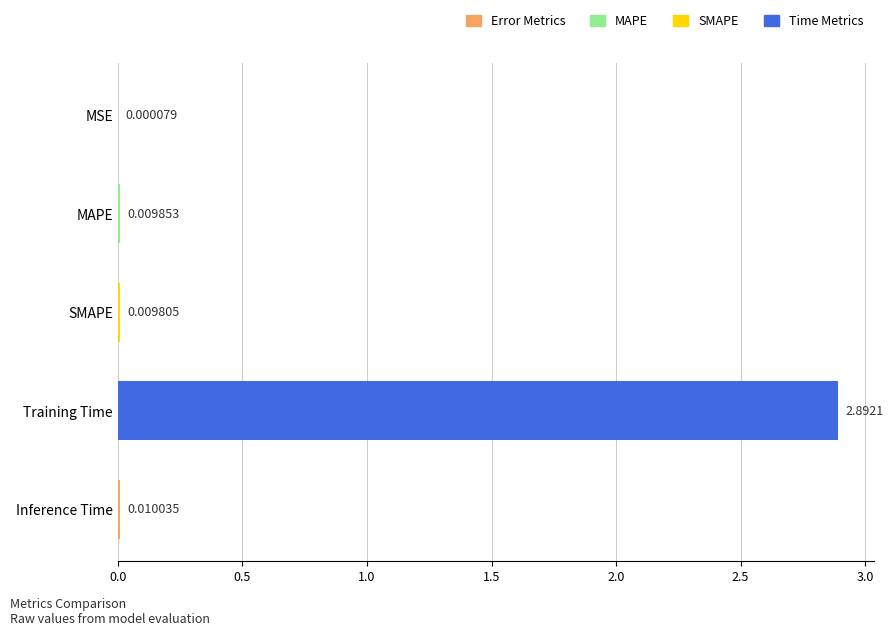

What is the average value?

0.6